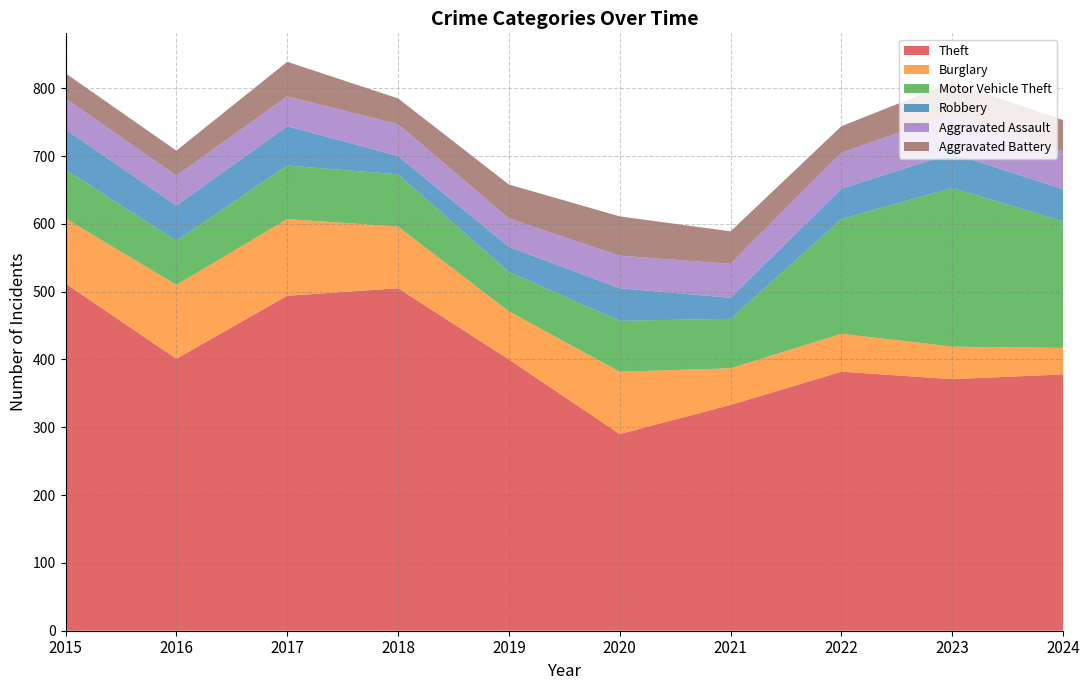

Reading left to right, extract all data points from this chart.

Theft: 2015=512	2016=401	2017=494	2018=505	2019=400	2020=290	2021=333	2022=382	2023=371	2024=378
Burglary: 2015=96	2016=109	2017=113	2018=91	2019=71	2020=92	2021=54	2022=56	2023=48	2024=39
Motor Vehicle Theft: 2015=72	2016=65	2017=79	2018=77	2019=58	2020=75	2021=73	2022=169	2023=234	2024=187
Robbery: 2015=59	2016=52	2017=58	2018=27	2019=37	2020=48	2021=31	2022=45	2023=51	2024=47
Aggravated Assault: 2015=46	2016=44	2017=44	2018=47	2019=42	2020=48	2021=50	2022=53	2023=58	2024=56
Aggravated Battery: 2015=37	2016=37	2017=51	2018=38	2019=50	2020=58	2021=48	2022=39	2023=47	2024=46